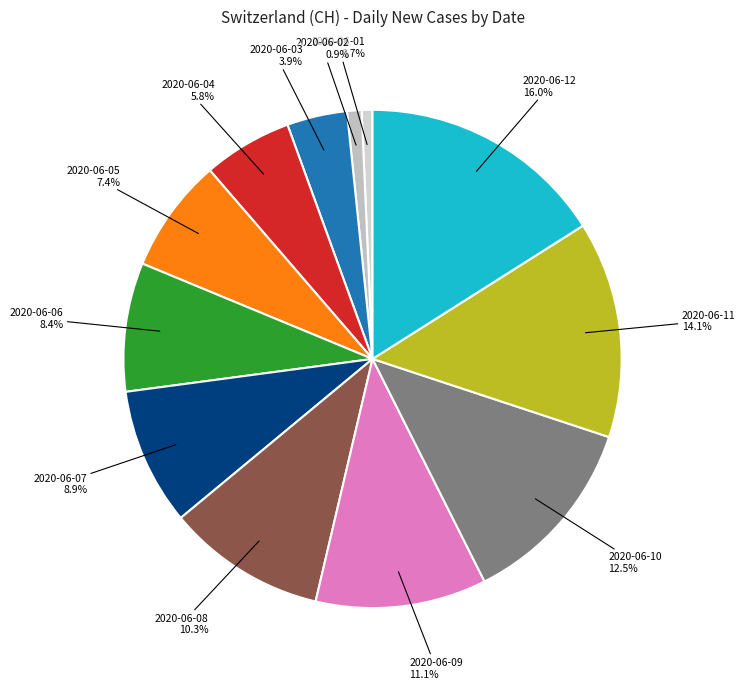

Is there a majority slice in this chart?

No